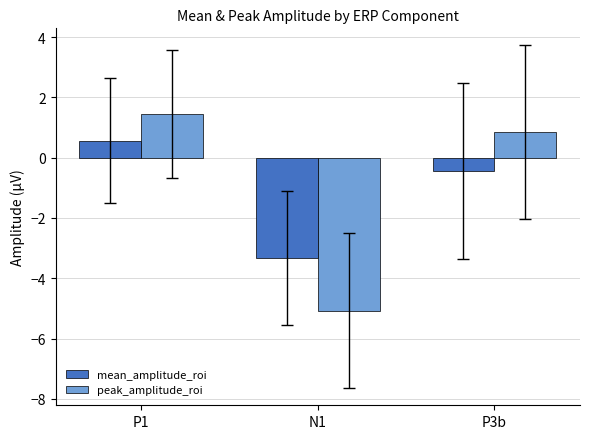

Reading right to left, transcribe all the data shown in this chart.

mean_amplitude_roi: -0.4	-3.3	0.6
peak_amplitude_roi: 0.9	-5.1	1.4